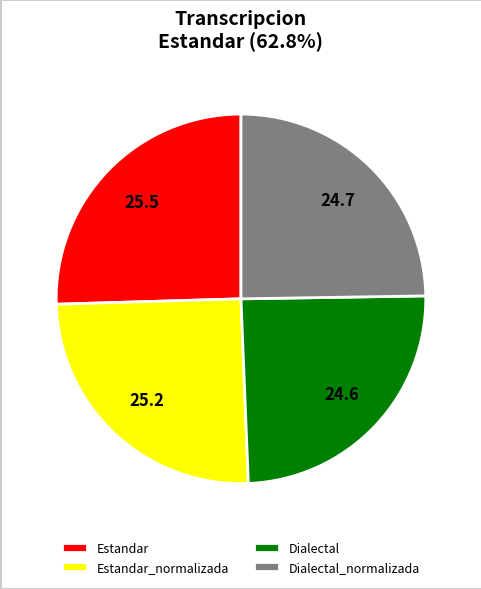

Is it true that Dialectal is 14% of the pie?

False